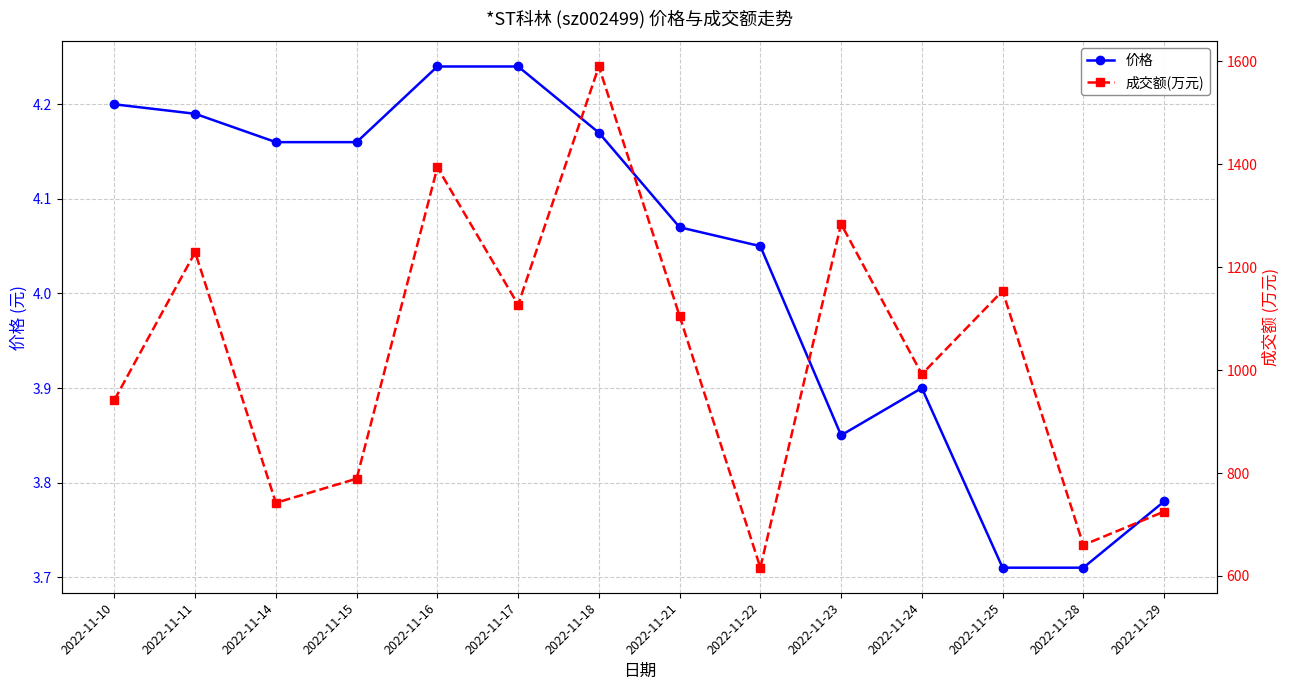

Where is 价格 nearest to the value 3?

2022-11-25